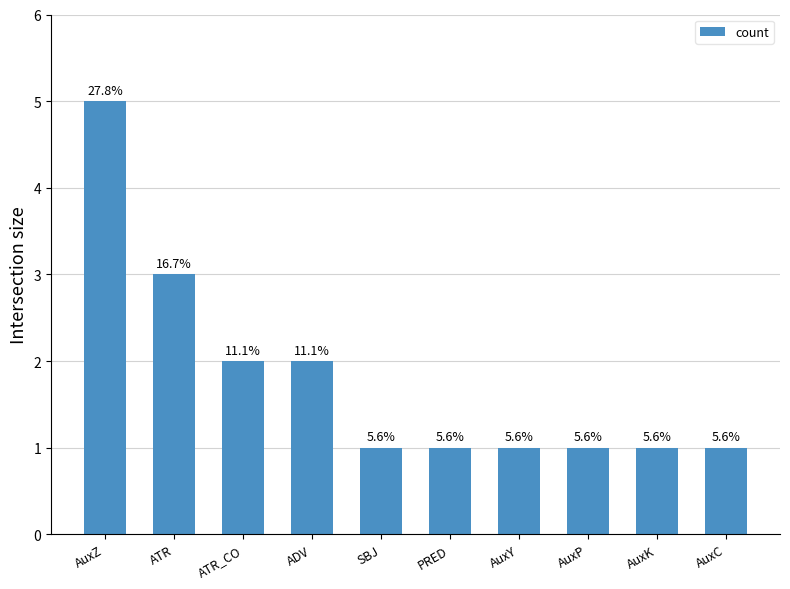

How many bars are there in total?

10